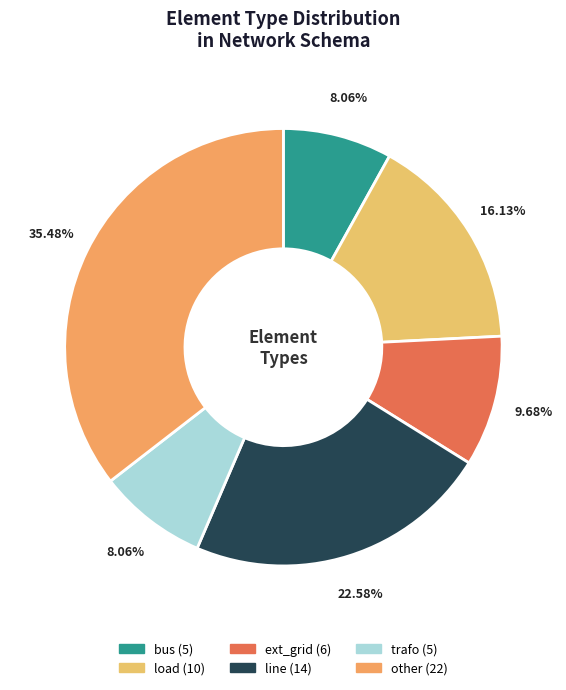

Which has a higher value, bus or load?

load